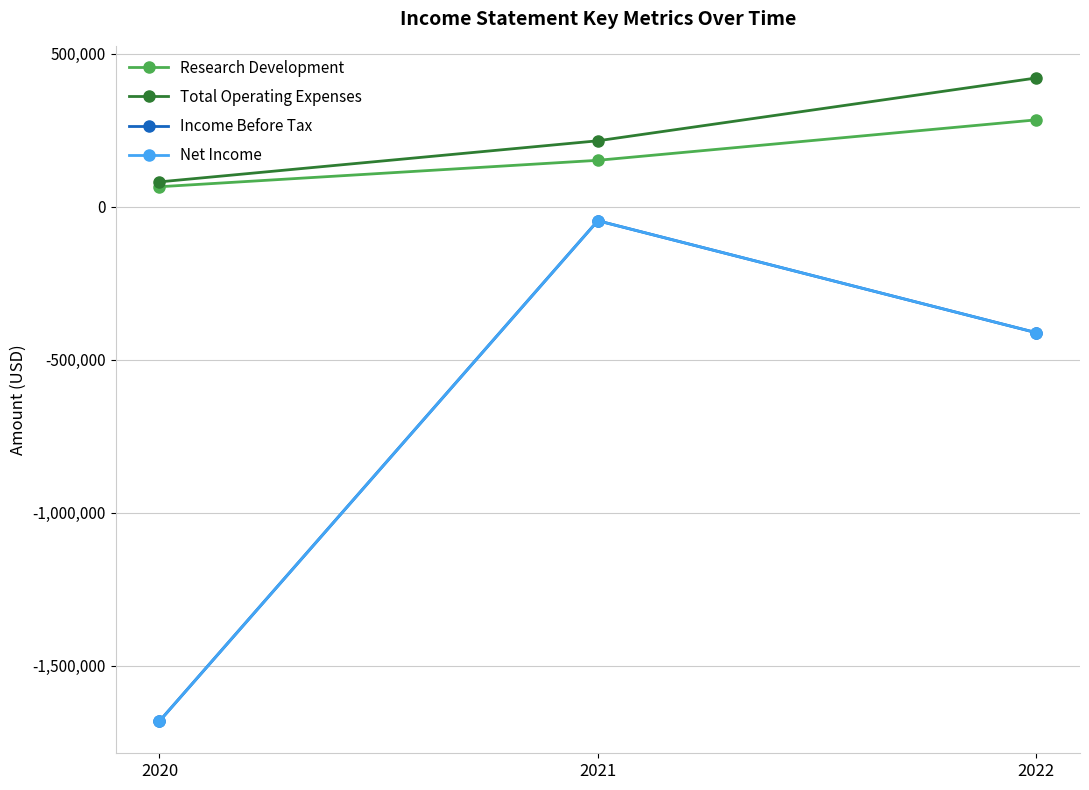

Is it true that Total Operating Expenses equals 420600 at 2022?

True